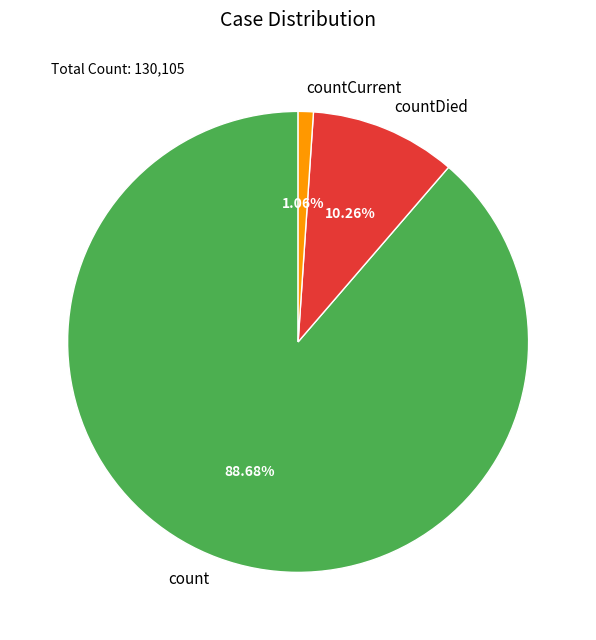

To the nearest percent, what is the difference between the countCurrent and countDied slice percentages?

9%